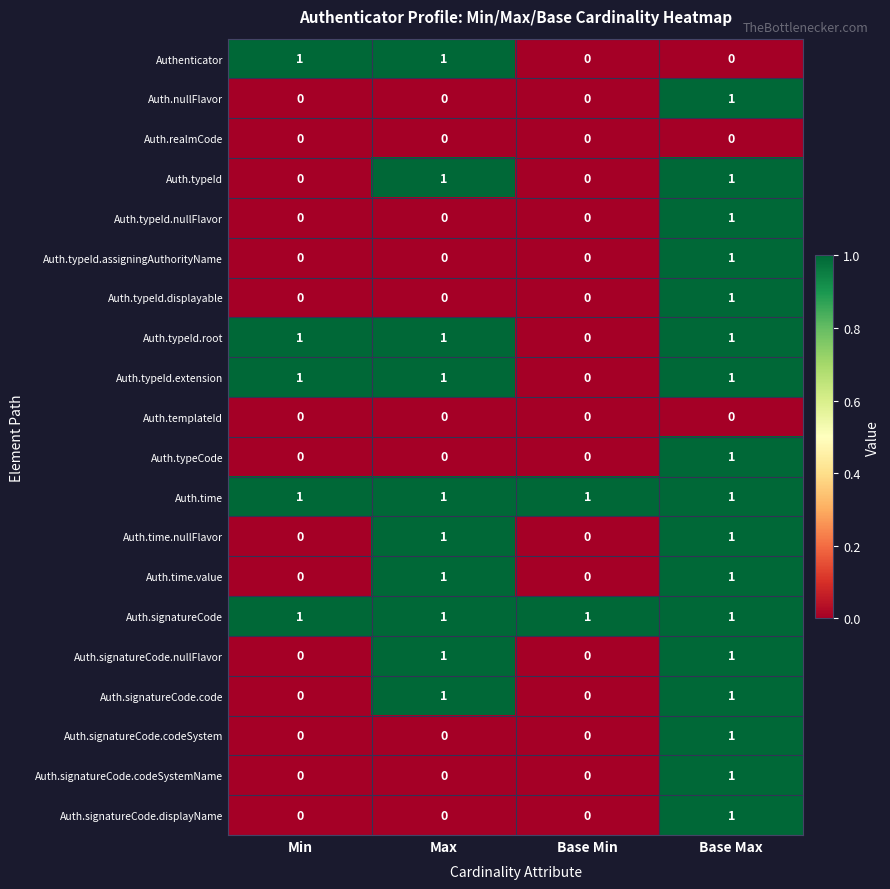

What is the spread (max minus min) of values at Max?

1